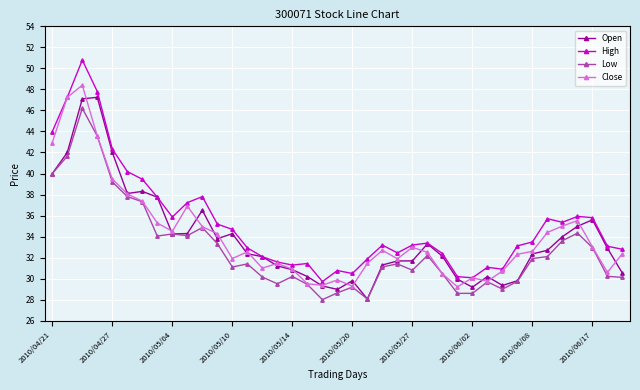

Which series has the widest spread of values?

High